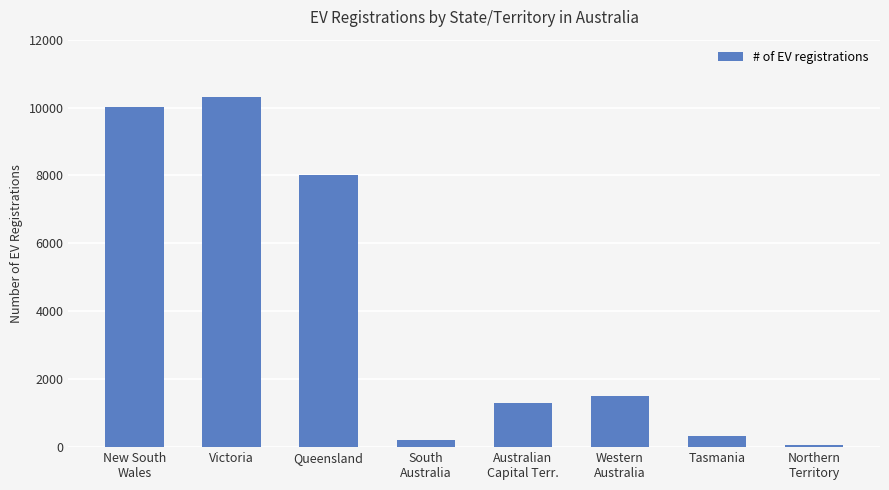

What is the sum of the values at Western
Australia and New South
Wales?

11527